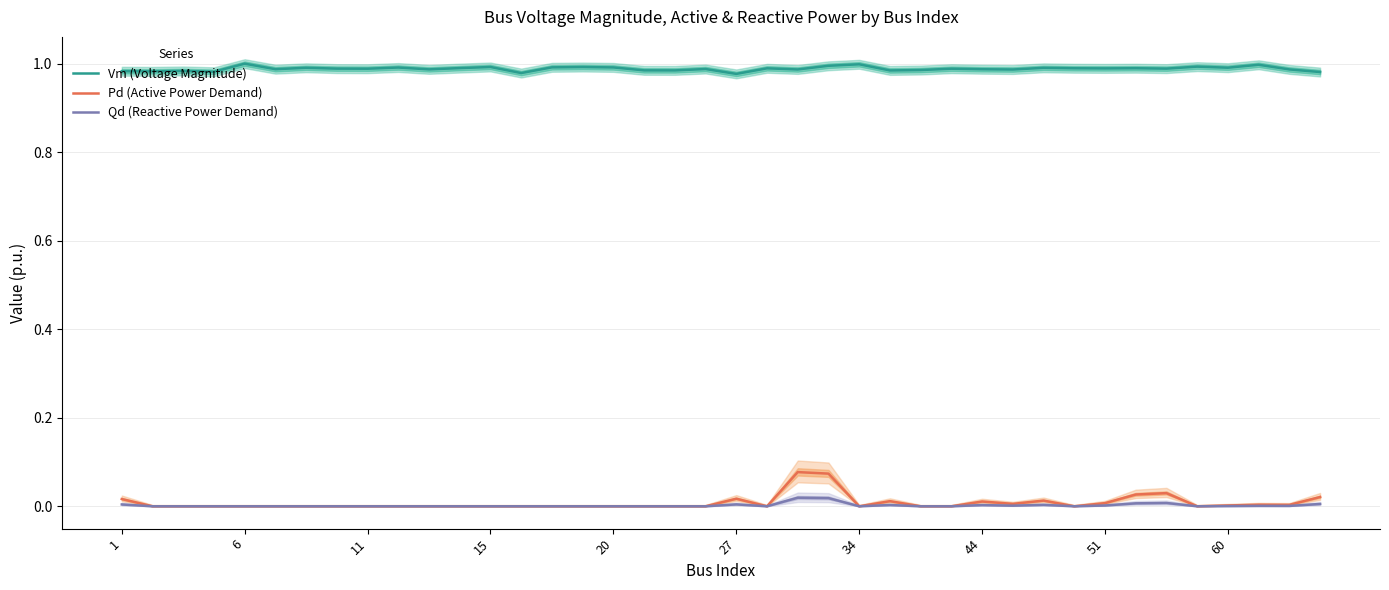

The value of Vm (Voltage Magnitude) at 11 is 0.3. True or false?

False